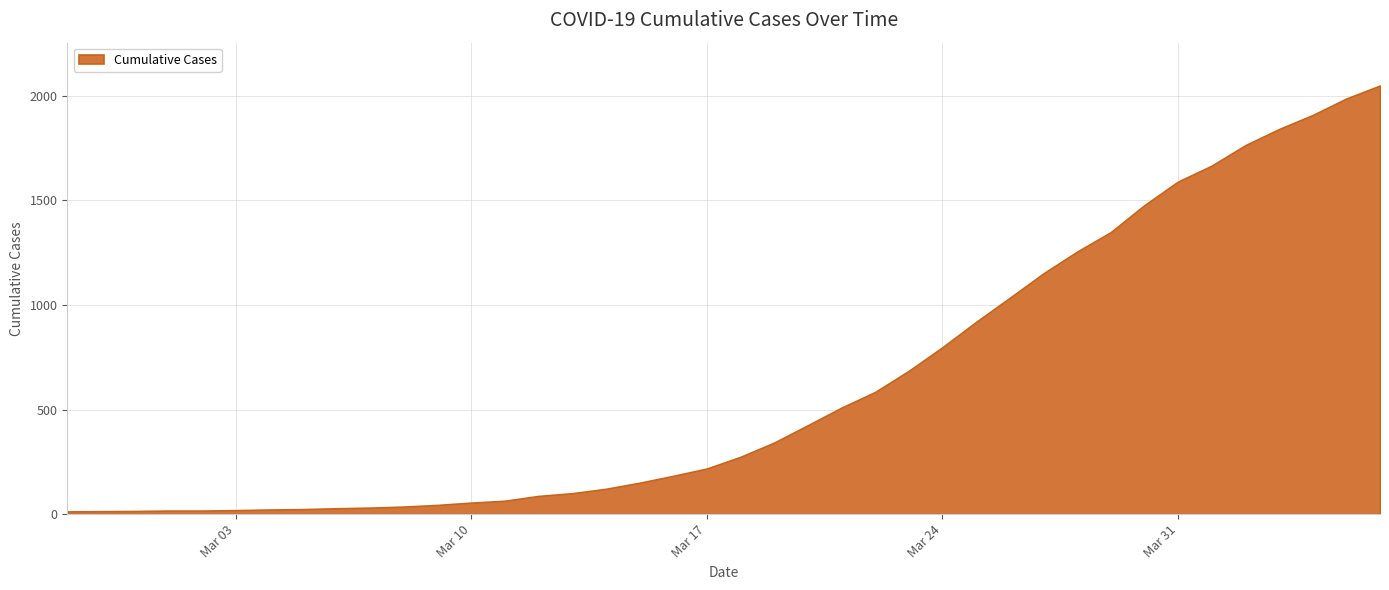

What is the smallest value displayed?

13